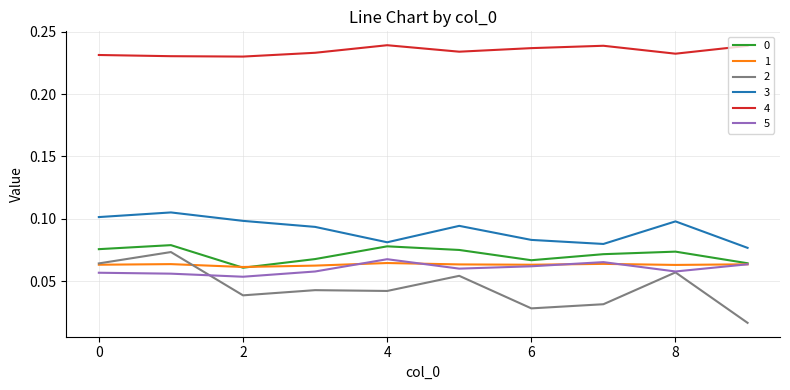

Which series has the largest total across all categories?

4